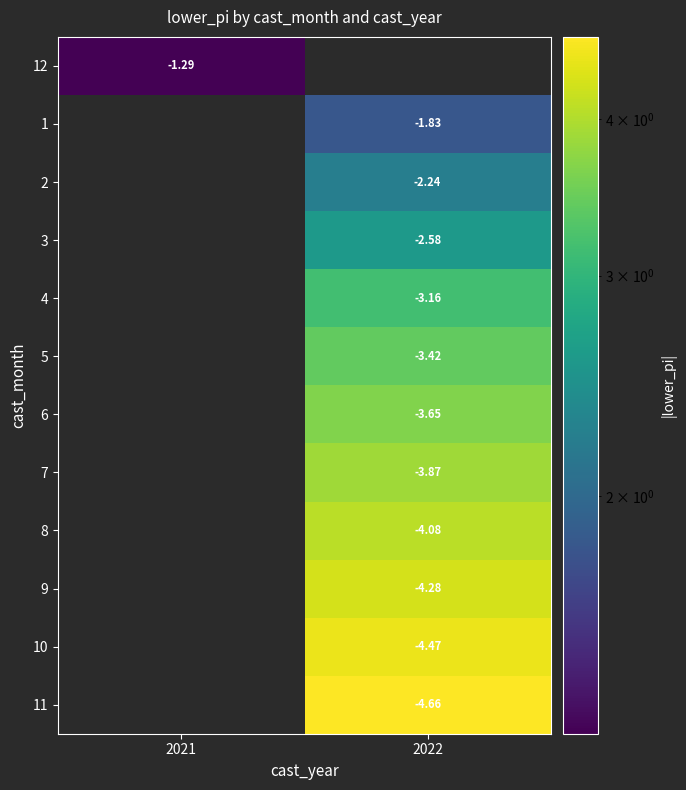

How many distinct data groups are displayed?

12